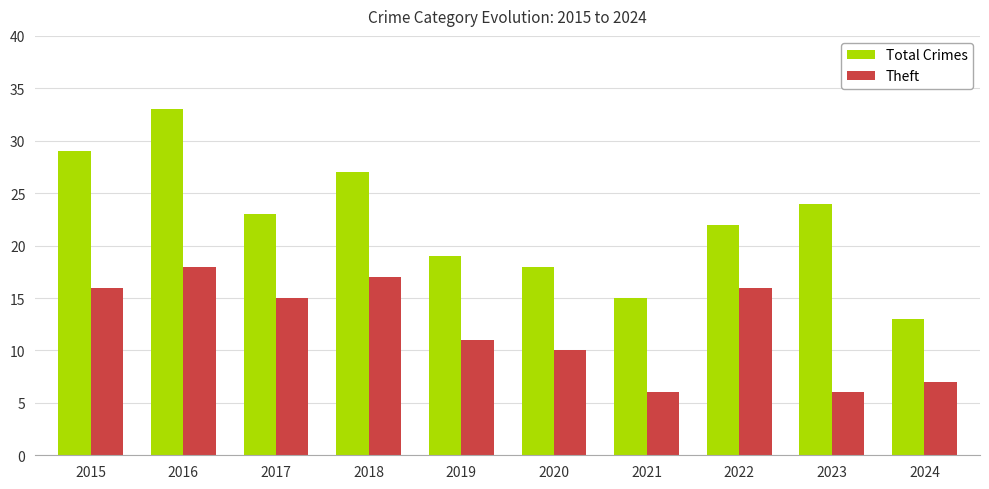

Reading left to right, extract all data points from this chart.

Total Crimes: 2015=29	2016=33	2017=23	2018=27	2019=19	2020=18	2021=15	2022=22	2023=24	2024=13
Theft: 2015=16	2016=18	2017=15	2018=17	2019=11	2020=10	2021=6	2022=16	2023=6	2024=7